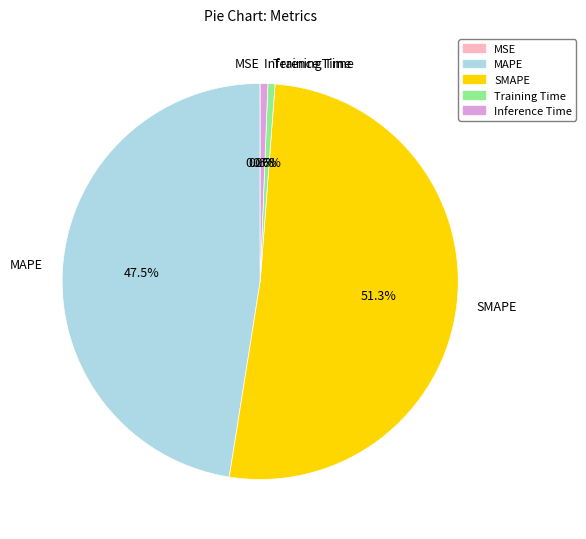

What percentage do SMAPE and Inference Time together represent?

51.9%